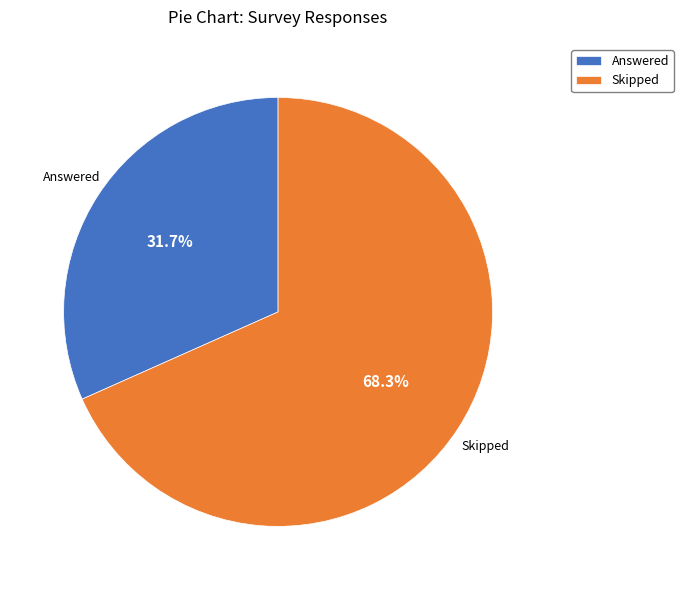

Is the sum of Skipped and Answered greater than half?

Yes